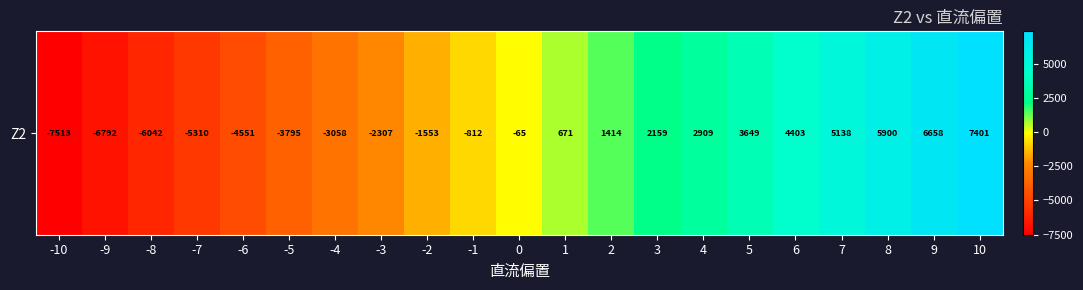

What is the difference between the second highest and second lowest values?

13450.1